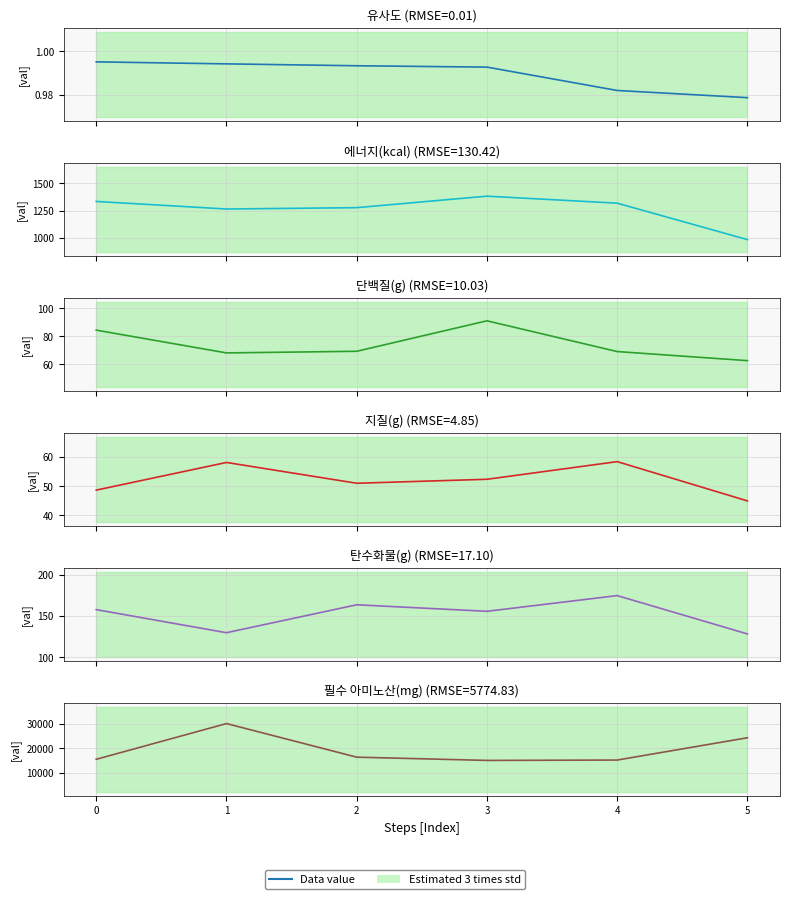

How many values in the 단백질(g) series exceed 69?

4